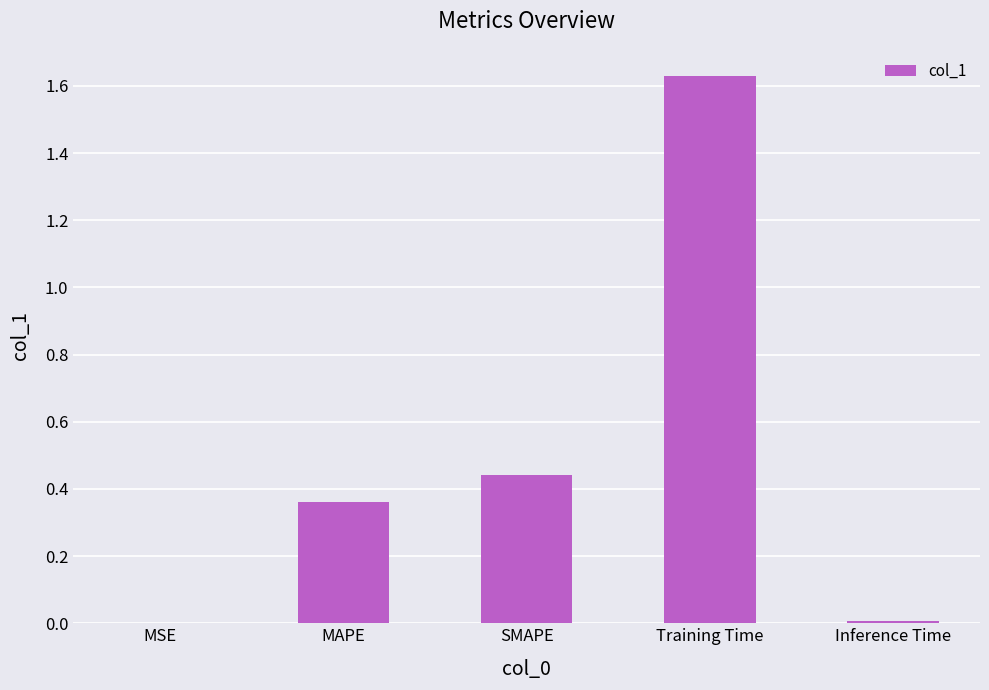

True or false: the data shows 0.5 at MAPE.

False